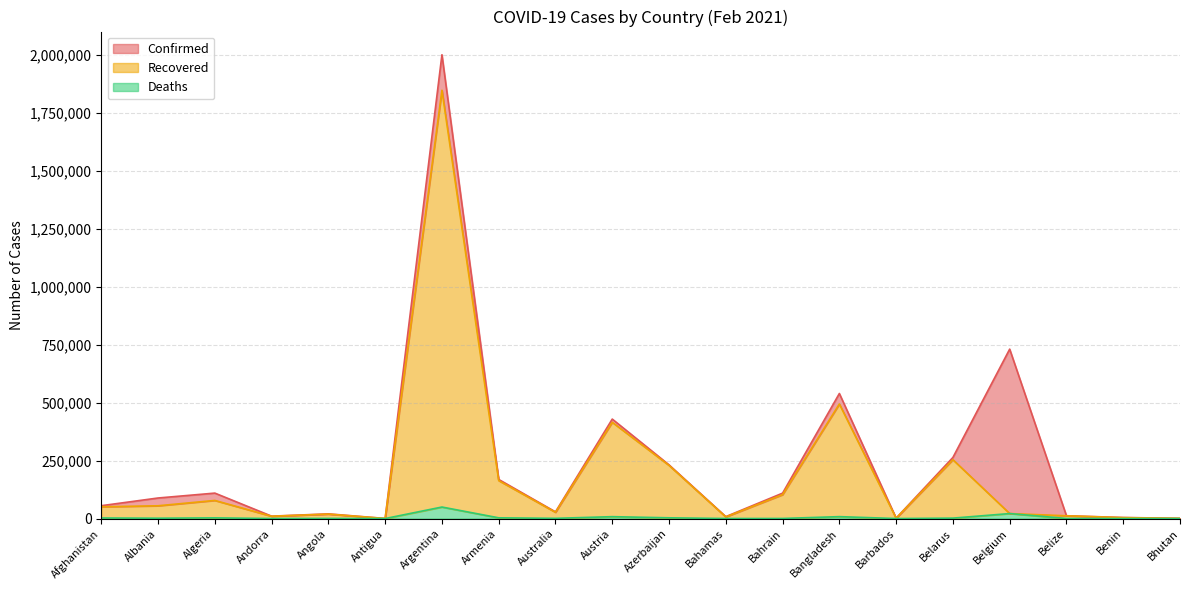

Which has a higher value, Benin or Bahrain?

Bahrain